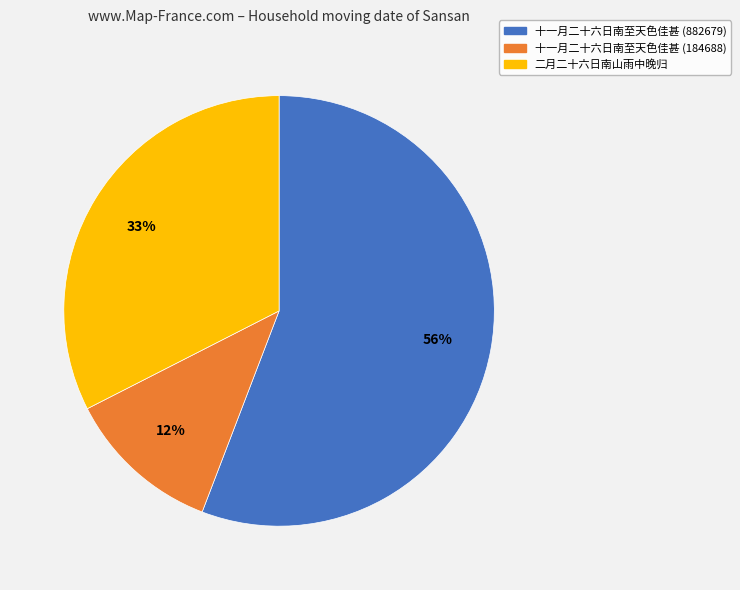

Is the sum of 十一月二十六日南至天色佳甚 (882679) and 十一月二十六日南至天色佳甚 (184688) greater than half?

Yes